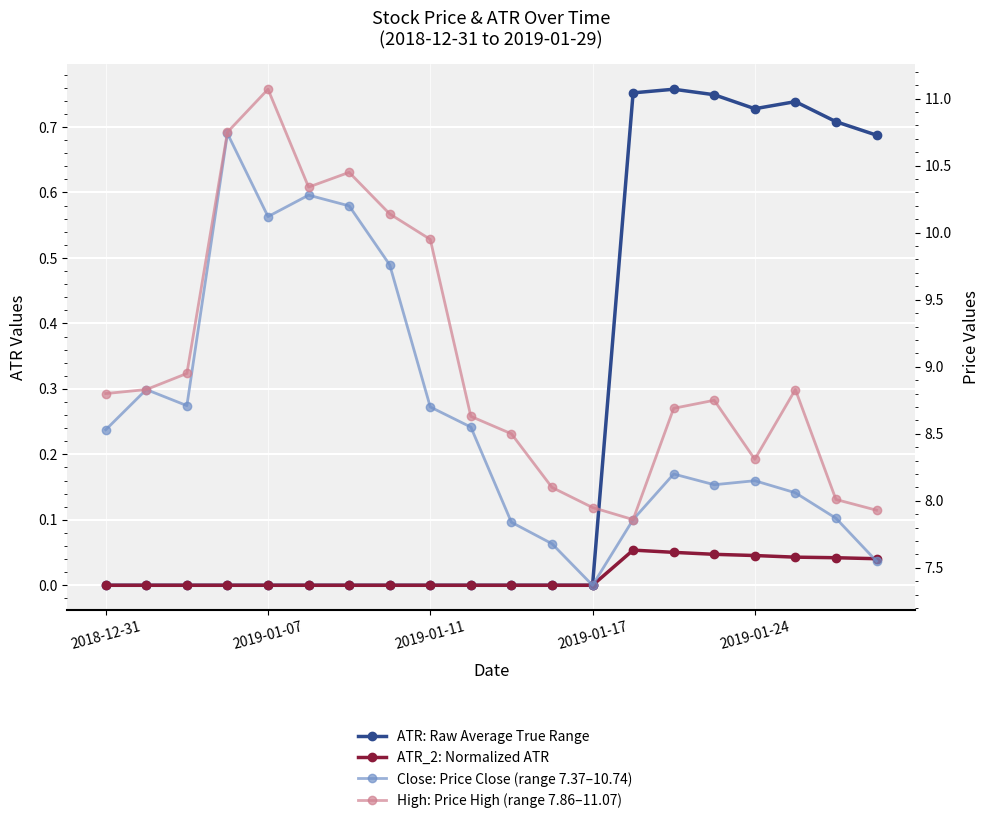

True or false: ATR_2 (dark) has more than 2 interior local peaks.

False